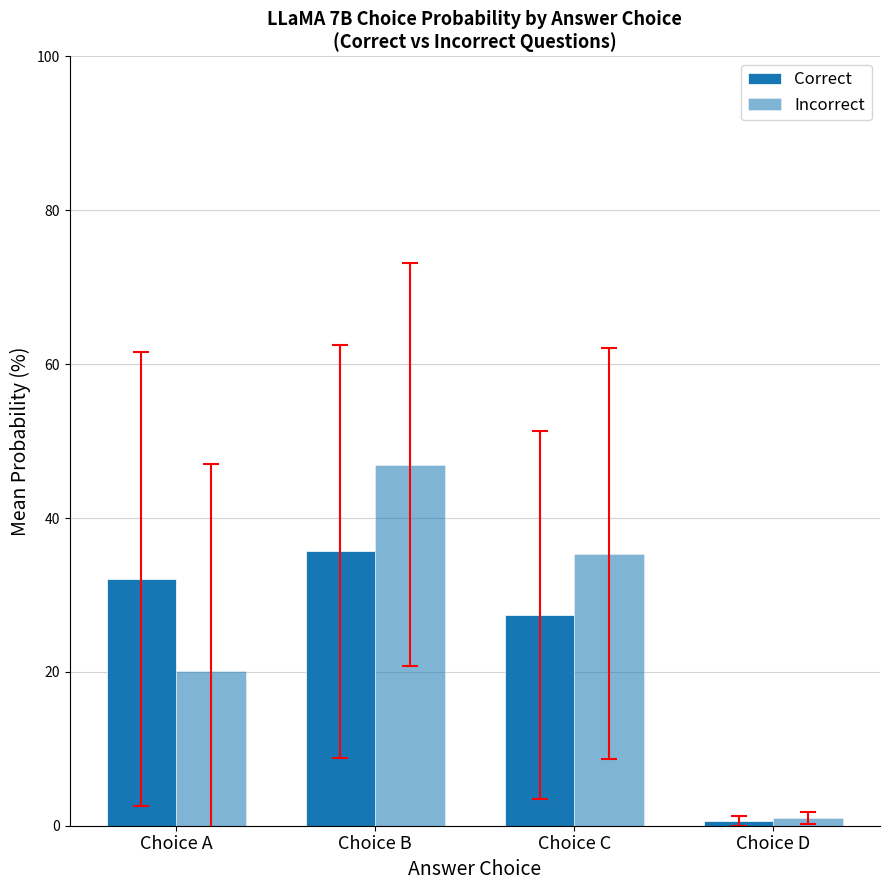

How many categories are shown in the chart?

4